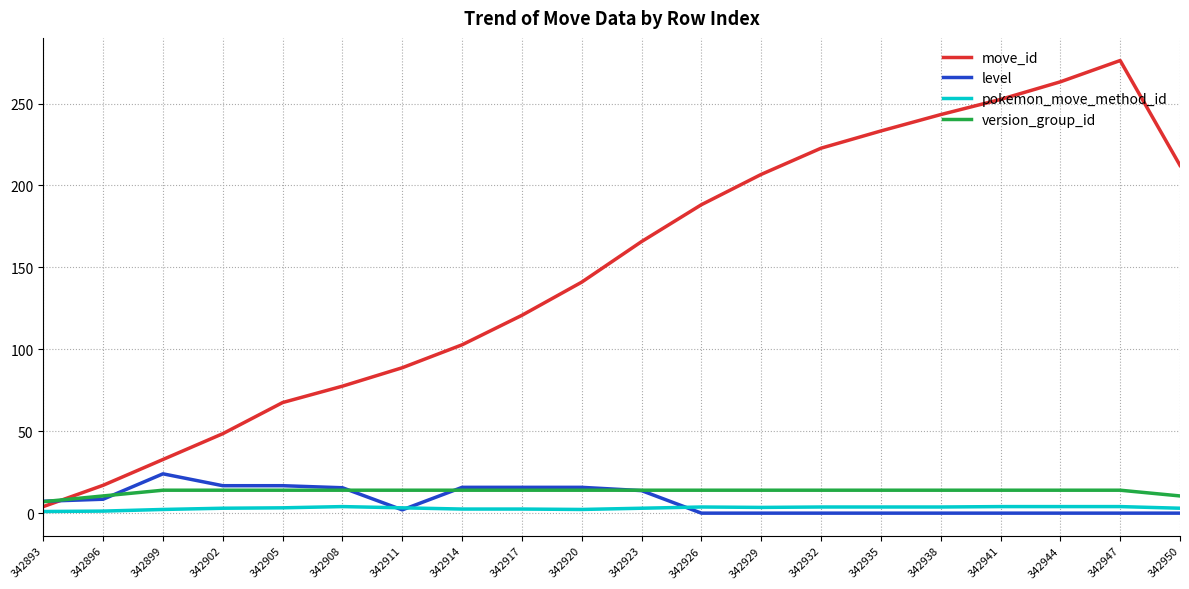

True or false: level has a value of 7.2 at 342893.

True